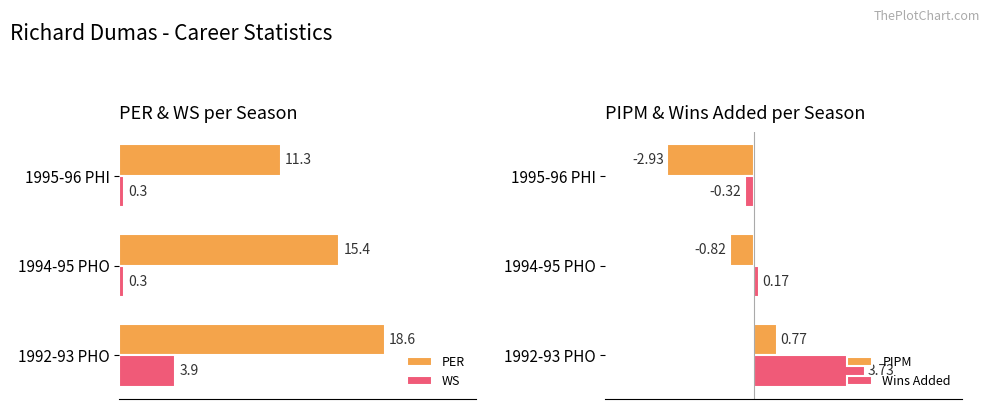

How many categories are shown in the chart?

3